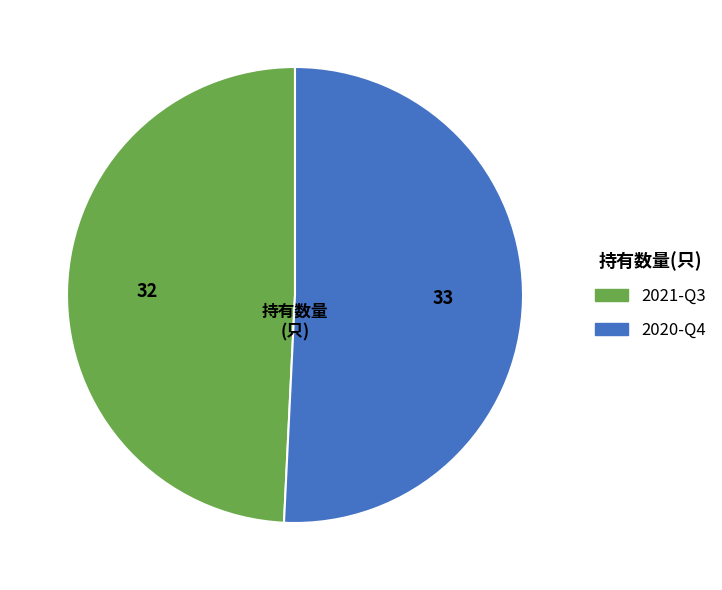

True or false: 2021-Q3 accounts for 49% of the total.

True